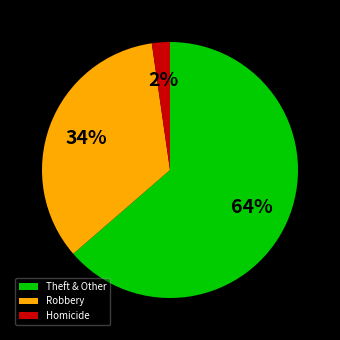

True or false: Homicide accounts for 2% of the total.

True